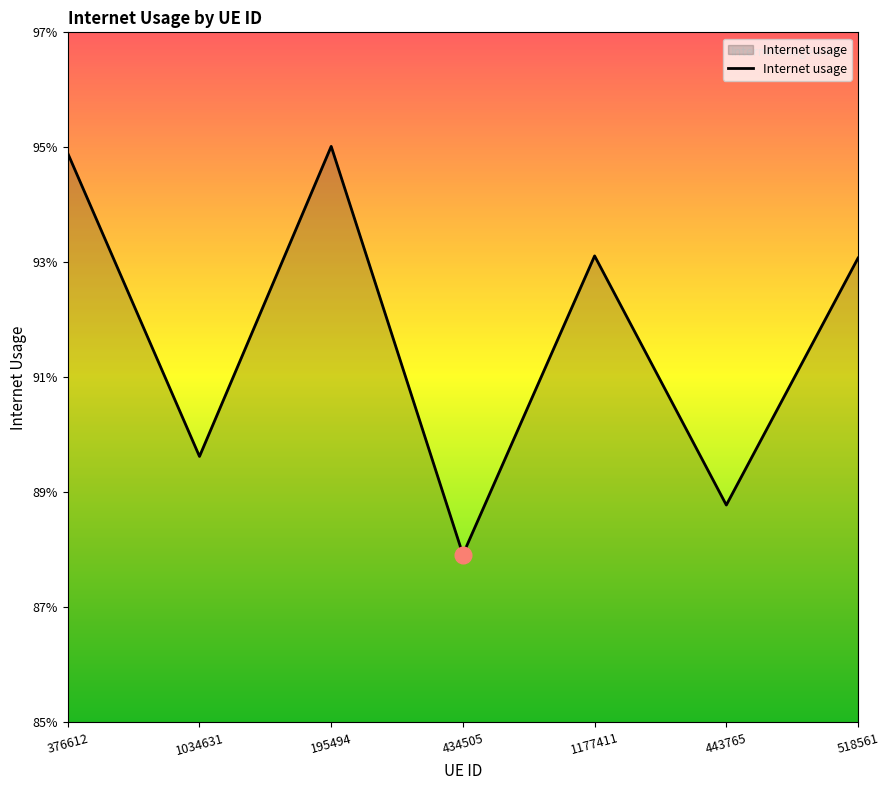

Is this an area chart (filled region under the line)?

Yes